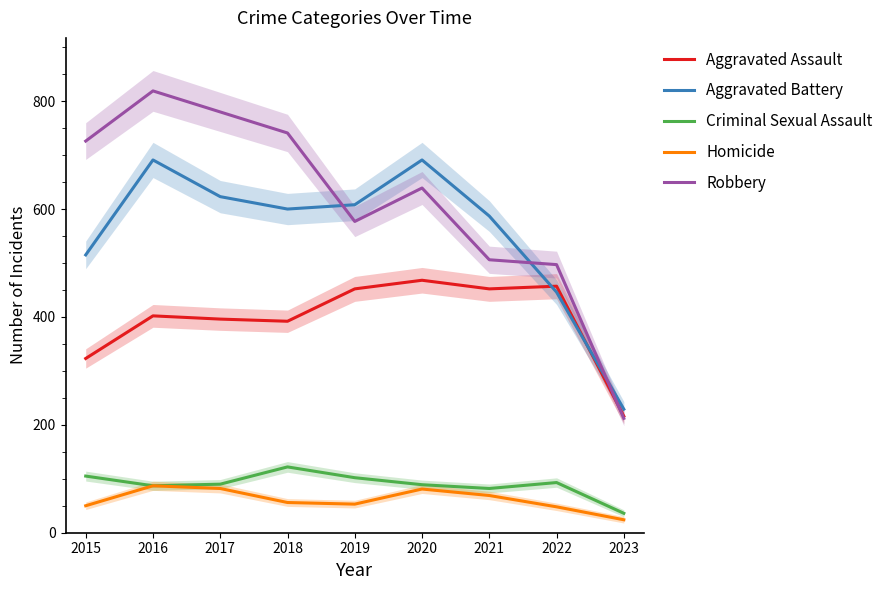

True or false: Aggravated Battery has a value of 229 at 2023.

True